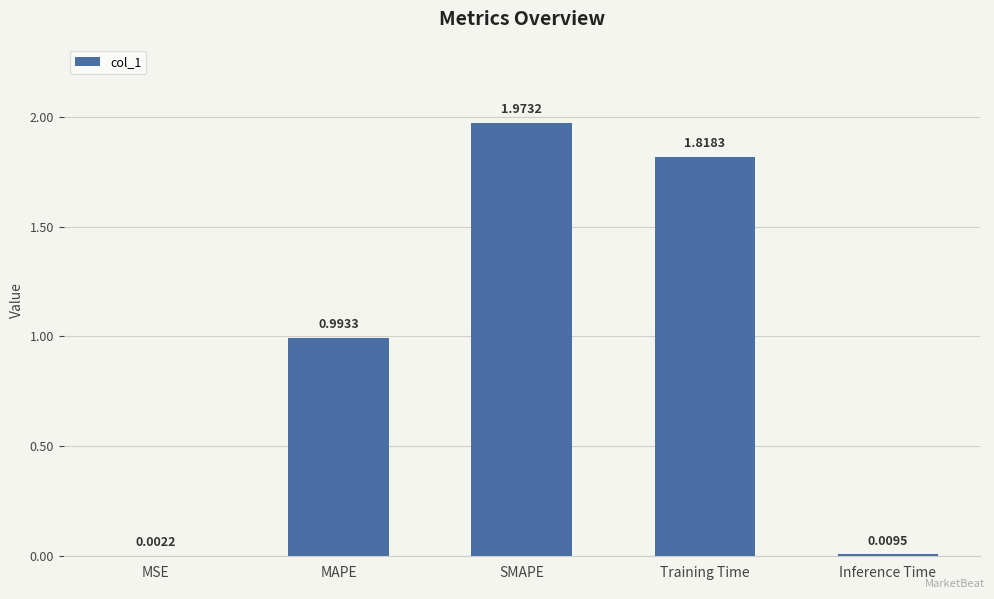

Which label corresponds to the largest value in the chart?

SMAPE